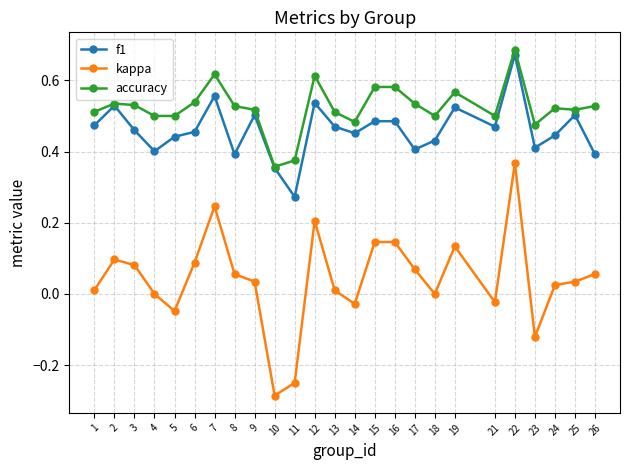

The value of accuracy at 8 is 0.2. True or false?

False